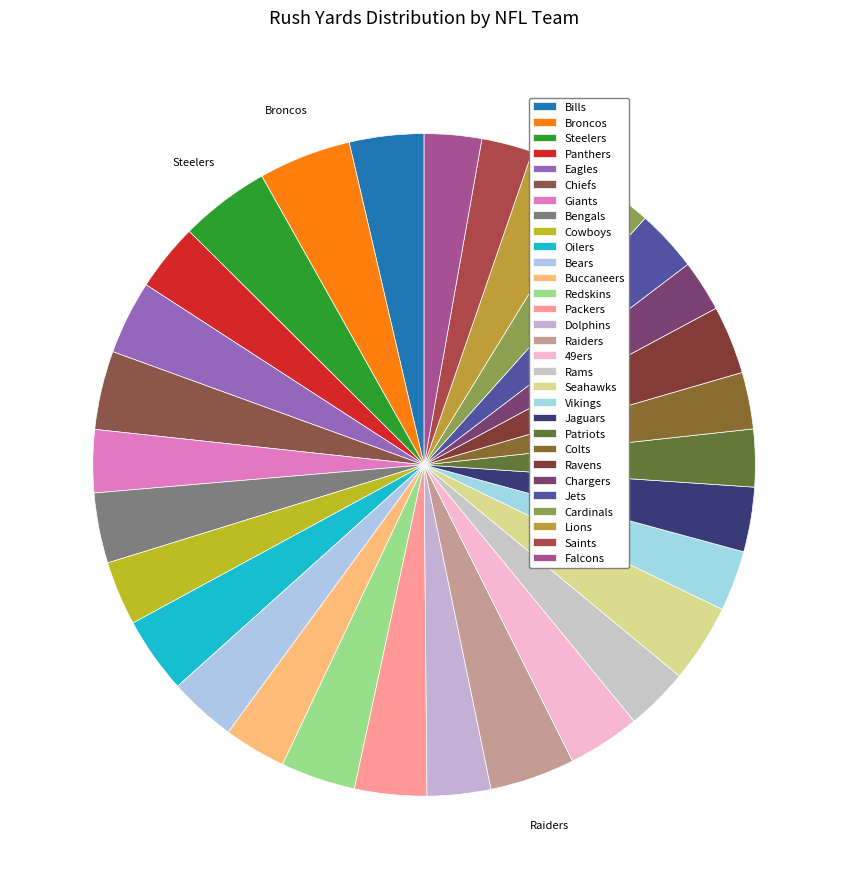

Which slice is the smallest?

Saints